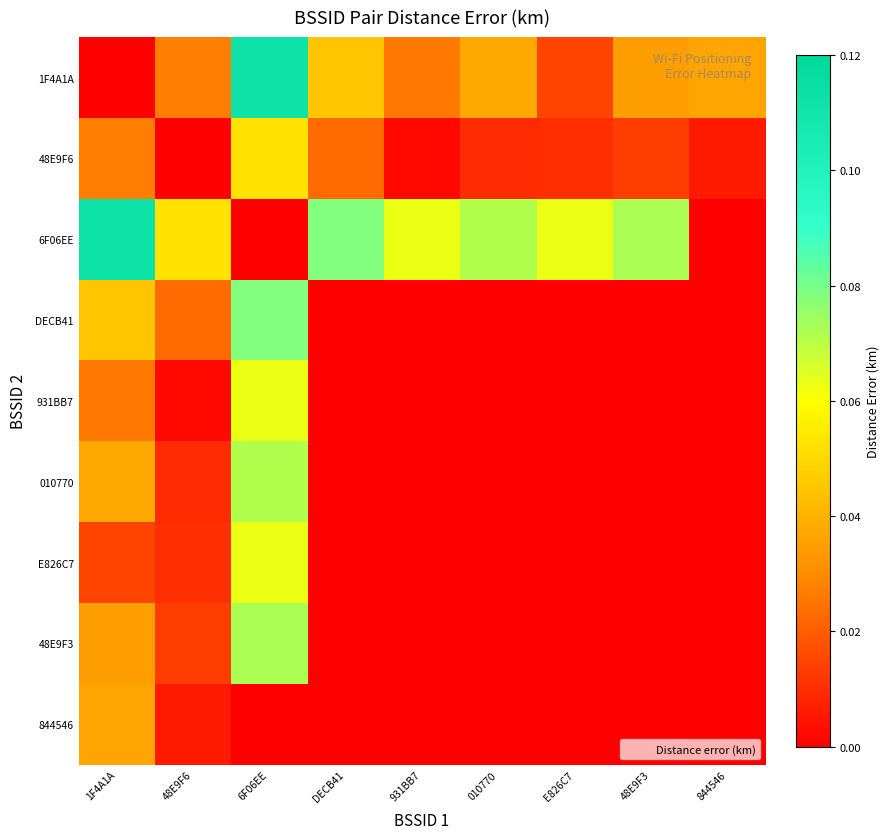

Which series has the largest range (max minus min)?

1F4A1A